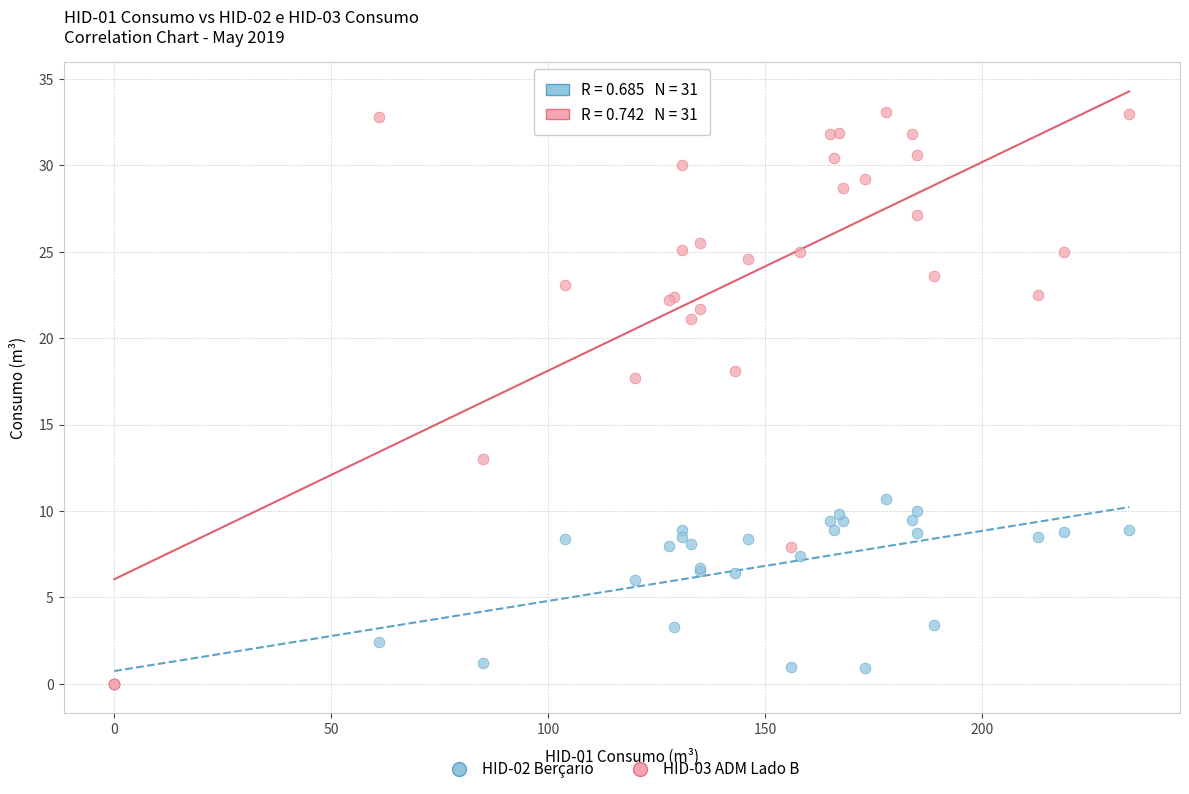

Across all series, what Y value is closest to 16?

17.7